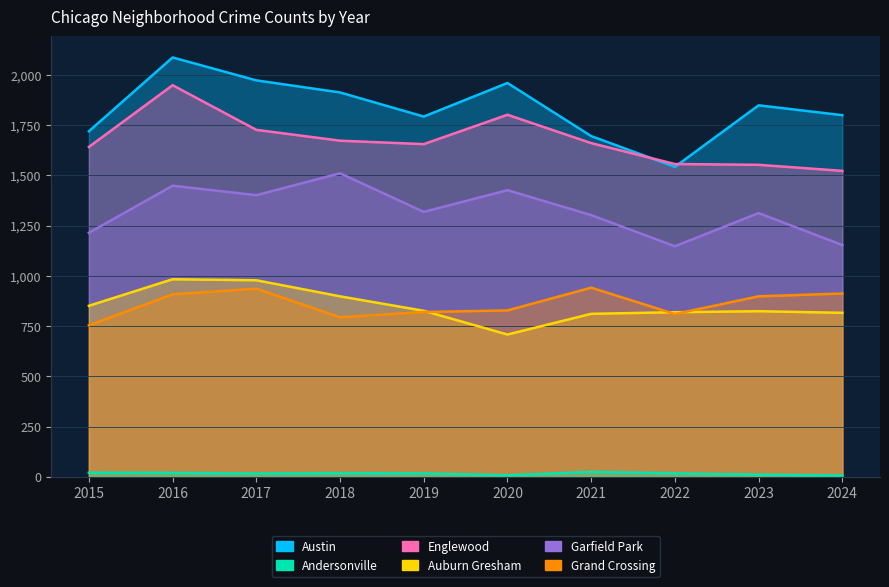

Which series has the largest total across all categories?

Austin